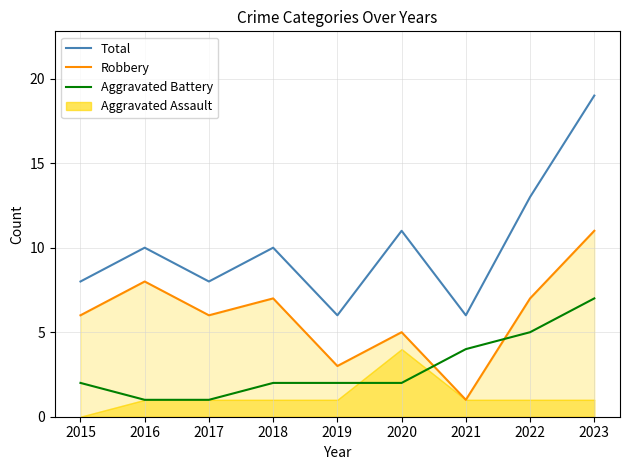

Between 2018 and 2015, which is larger?

2018